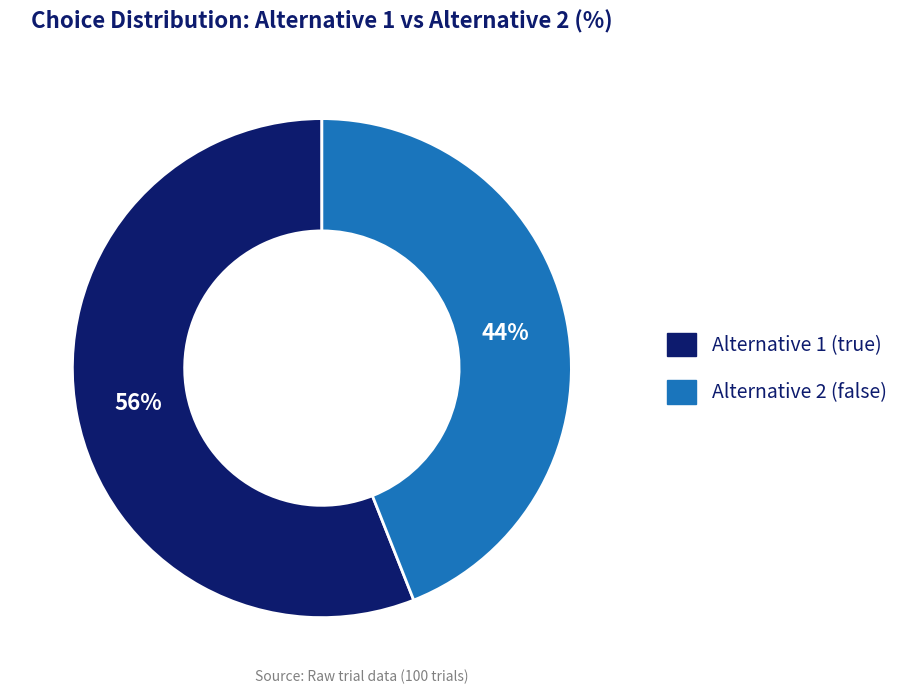

To the nearest percent, what portion does Alternative 2 (false) represent?

44%